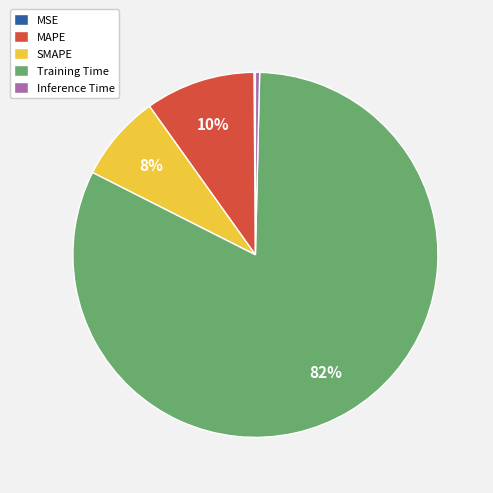

Combined, do SMAPE and Inference Time account for over 50%?

No